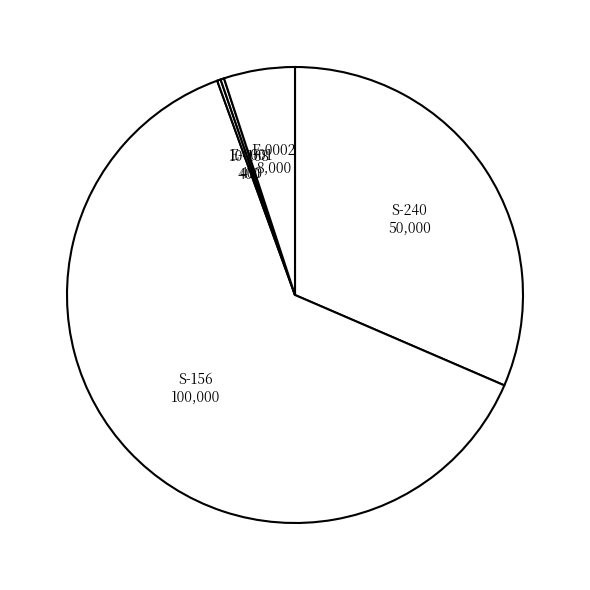

Do E-0002 and S-156 together represent more than half of the pie?

Yes